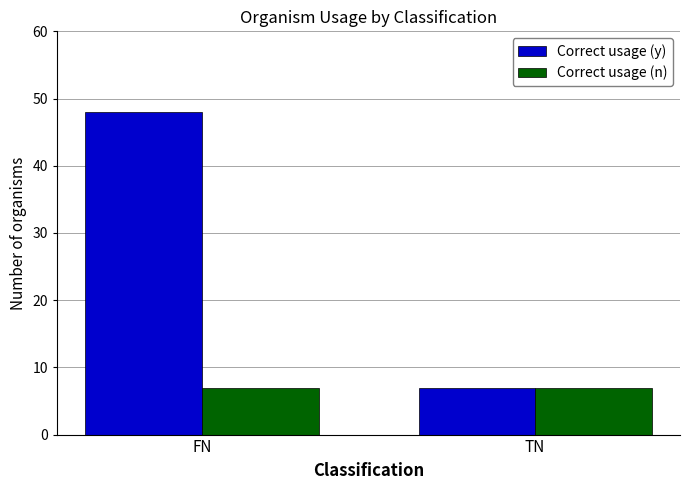

What are all the series names shown in the legend?

Correct usage (y), Correct usage (n)